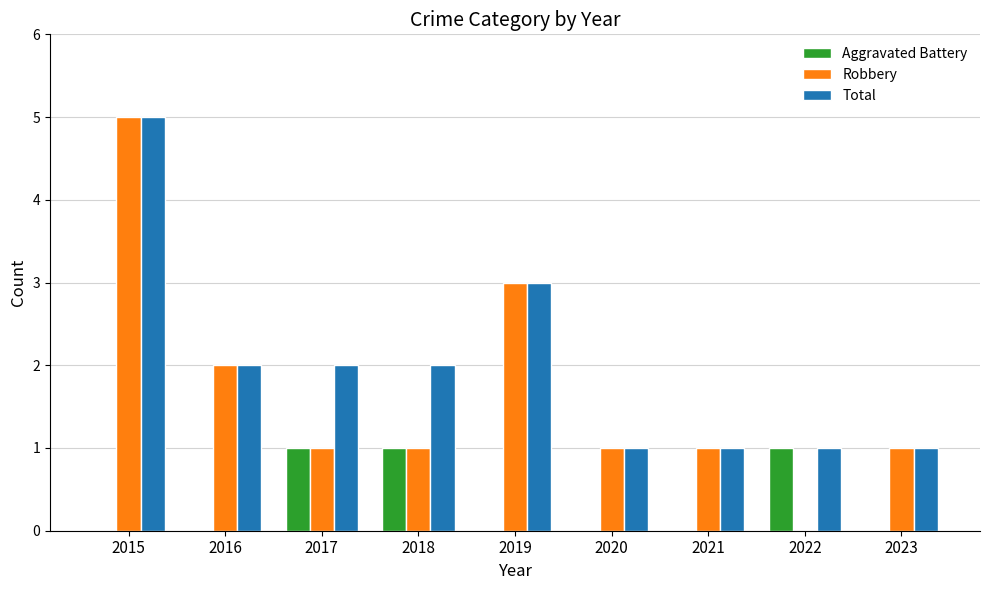

Between 2019 and 2022, which series saw the biggest shift?

Robbery